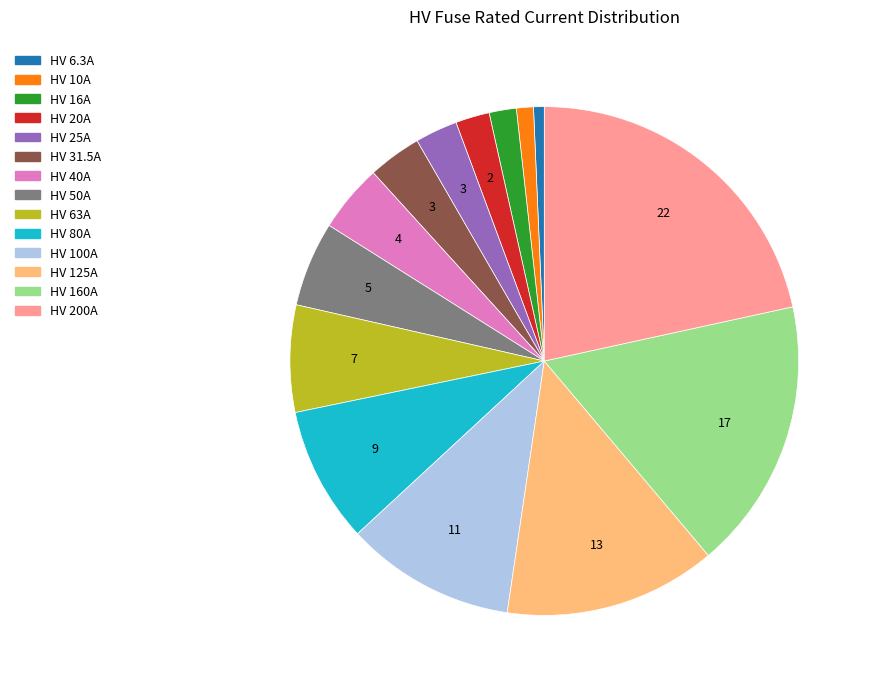

Does any single category account for the majority?

No